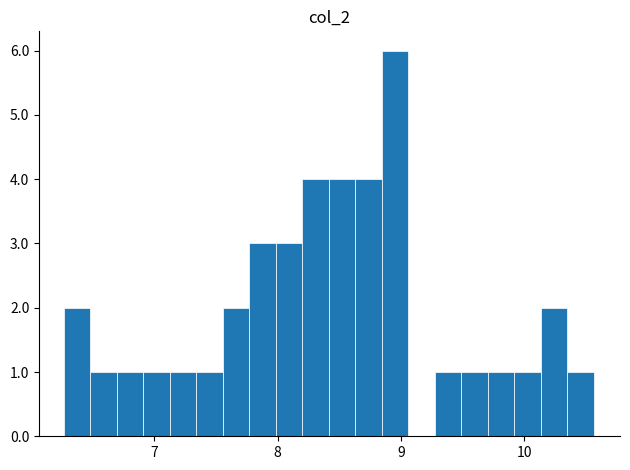

Read against the x-axis, roughly where is the centre of the tallest bar?

9.0